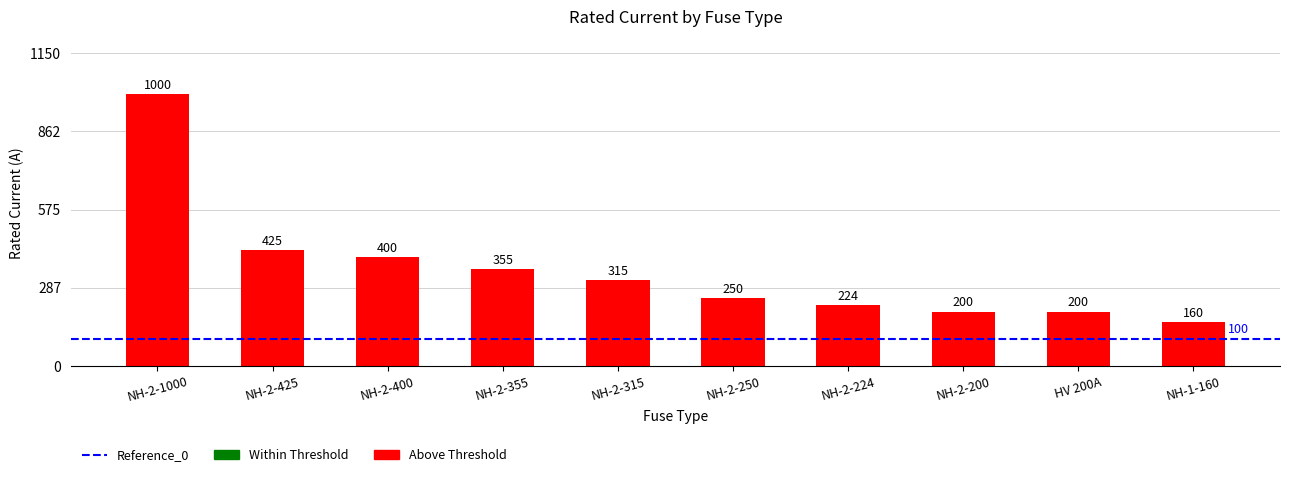

Are the bars grouped side by side (vs. stacked)?

No